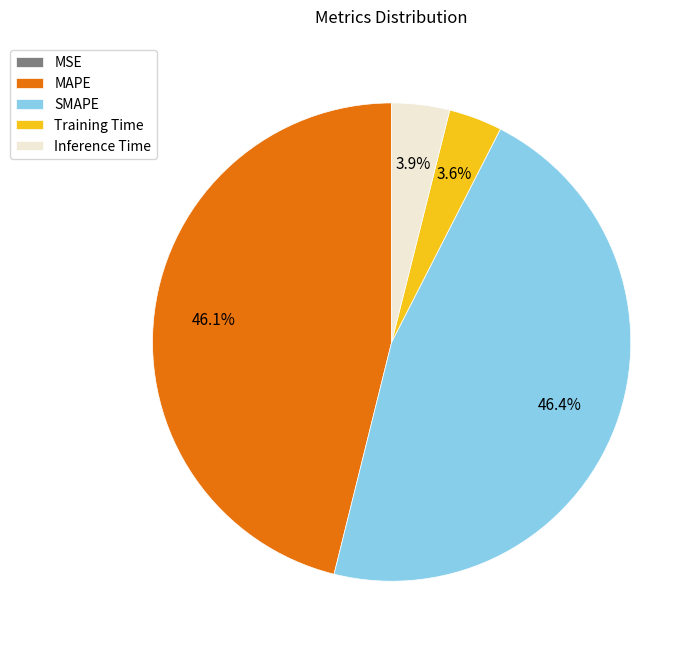

The SMAPE slice represents 46% of the pie. True or false?

True